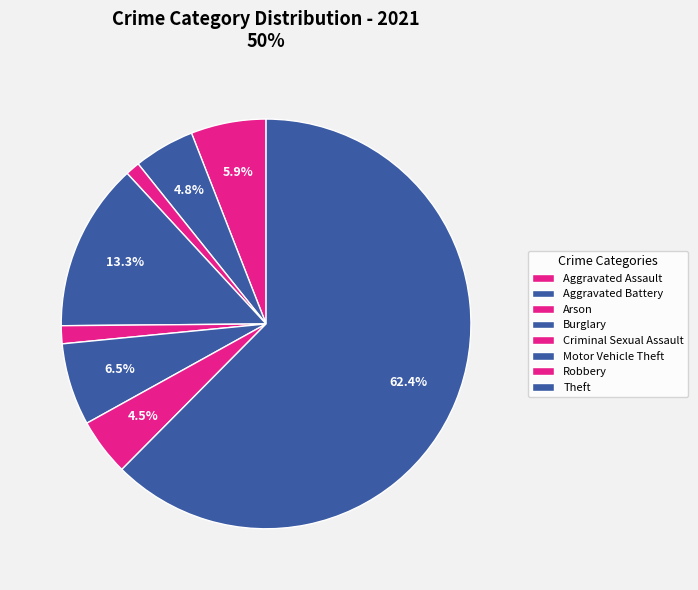

How many segments does this pie chart have?

8